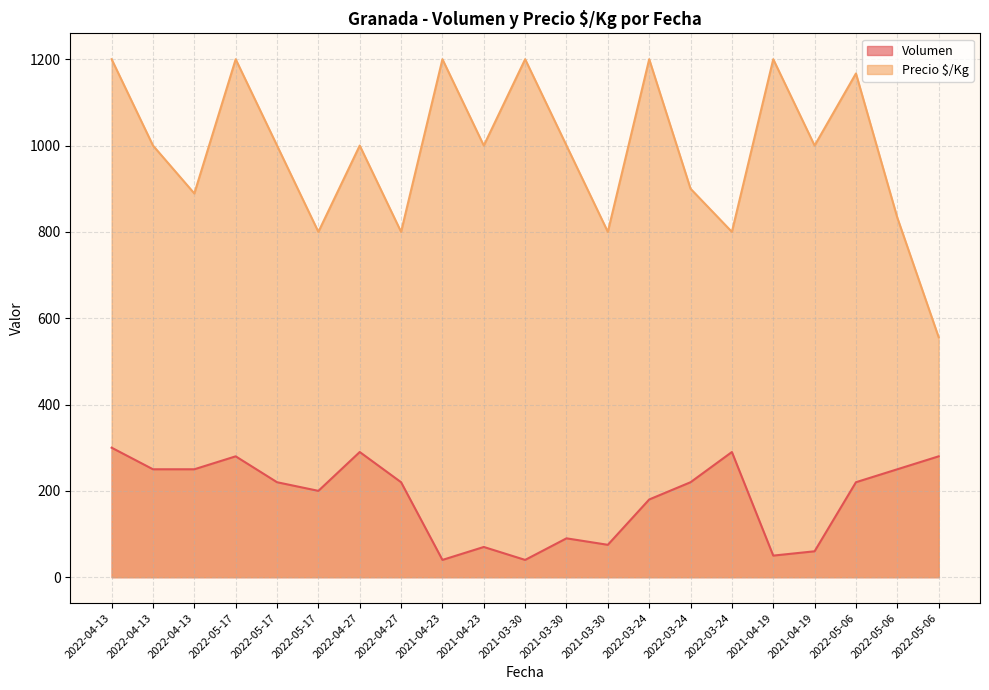

How many interior local peaks does the Precio $/Kg series have?

7